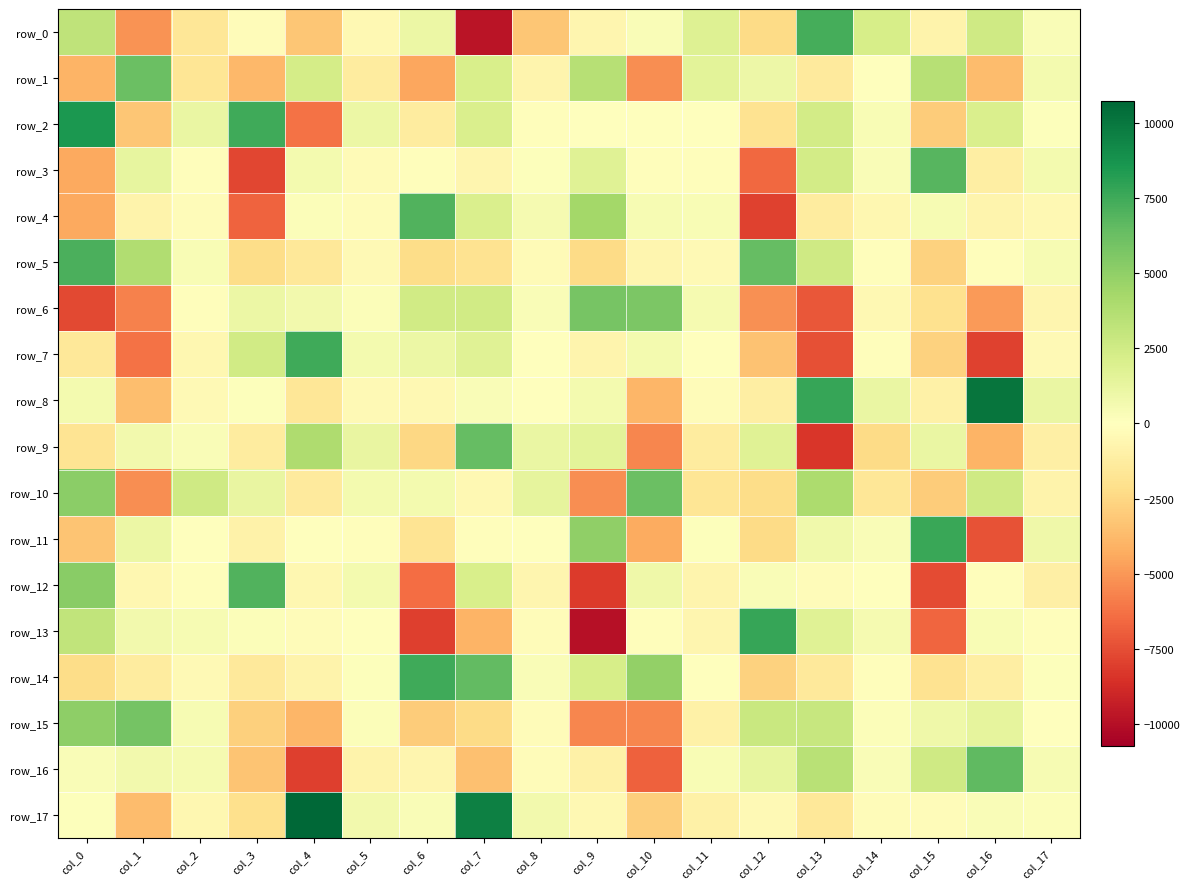

At which category does the chart reach its peak across all series?

col_4